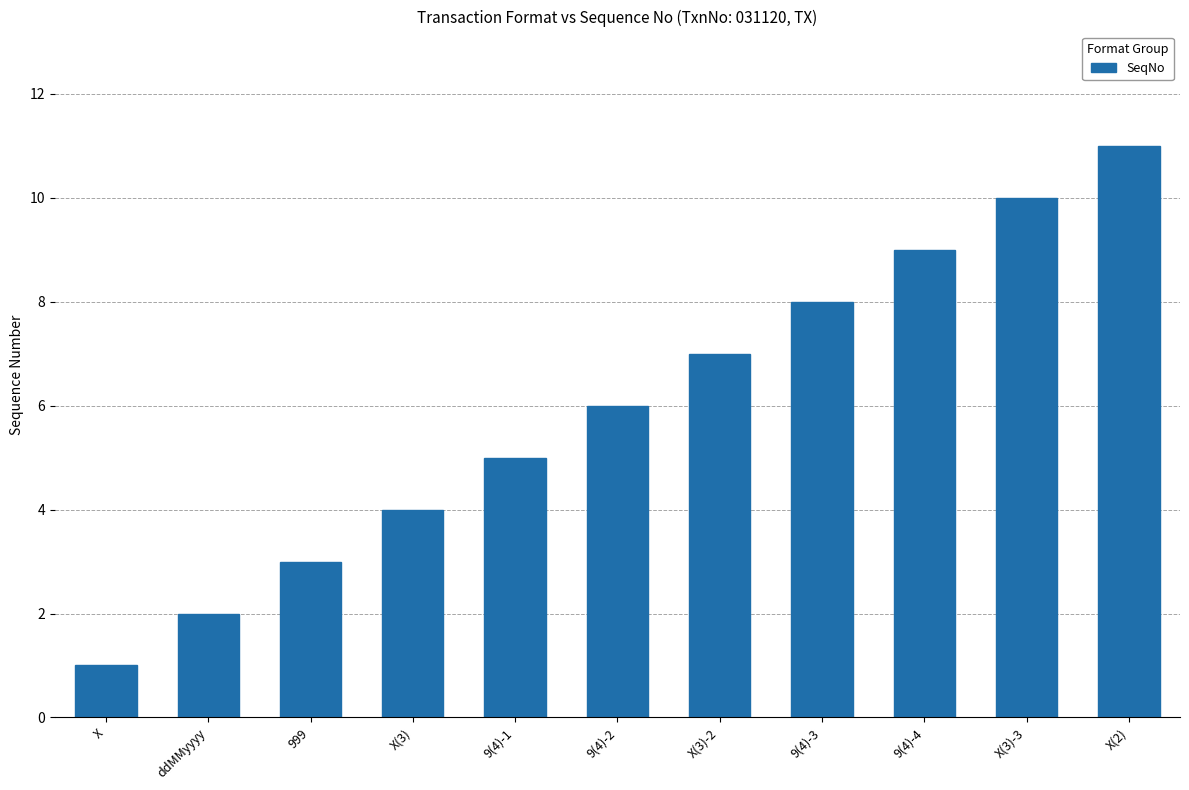

Rank the categories by value from highest to lowest.

X(2), X(3)-3, 9(4)-4, 9(4)-3, X(3)-2, 9(4)-2, 9(4)-1, X(3), 999, ddMMyyyy, X